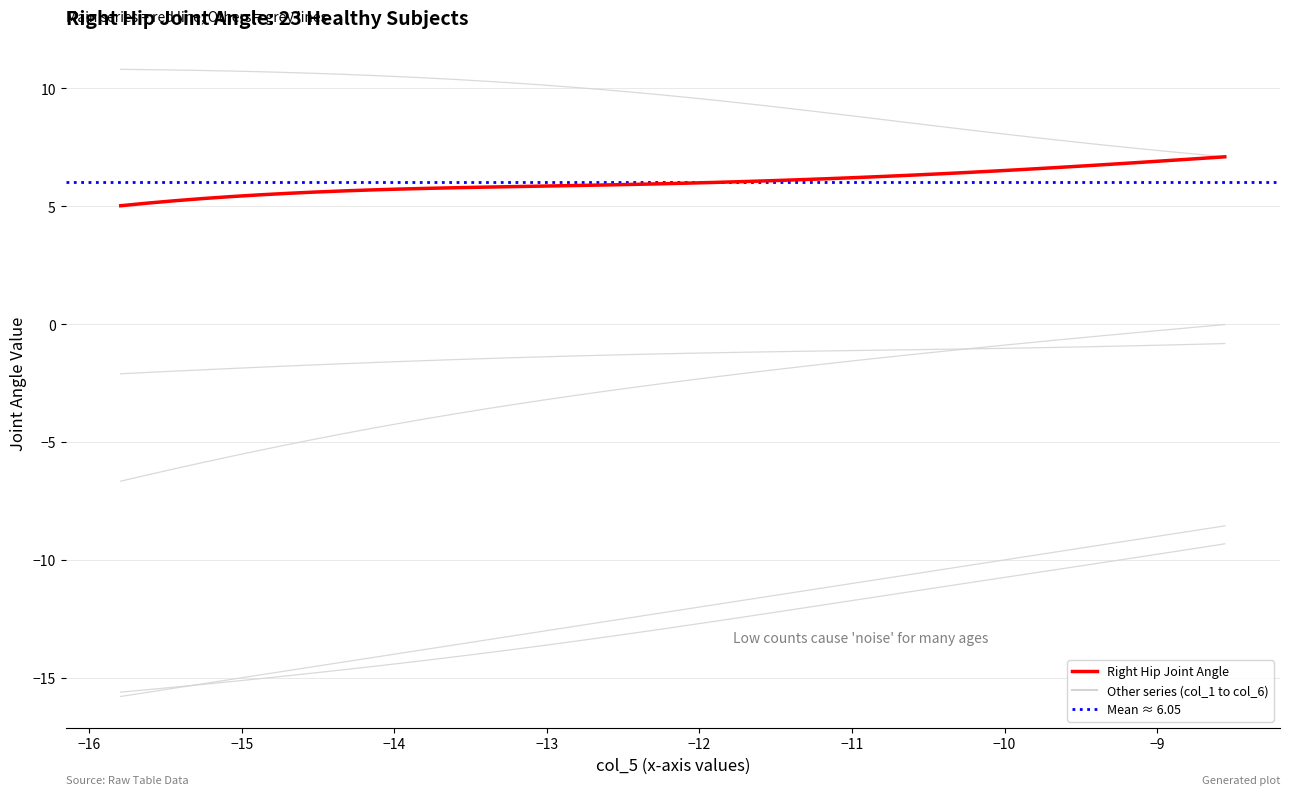

What is the lowest value of the col_3 series?

-2.1